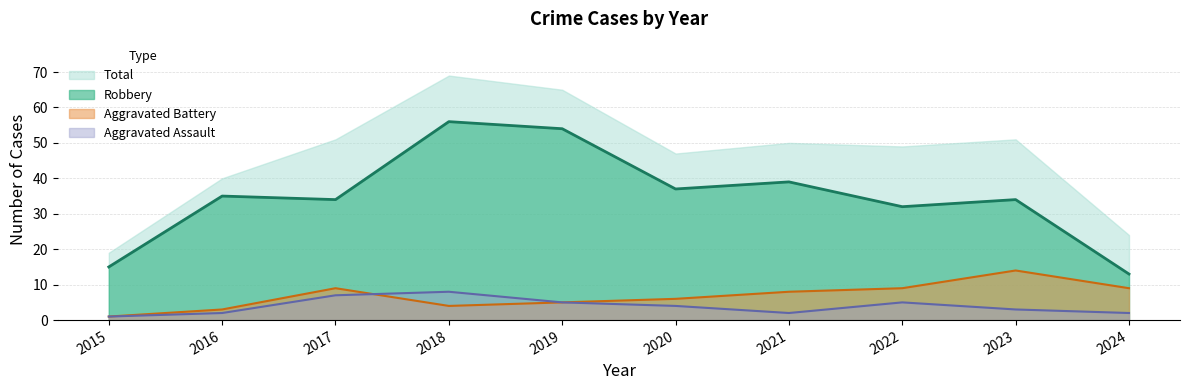

The Robbery series shows 80 at 2019. True or false?

False